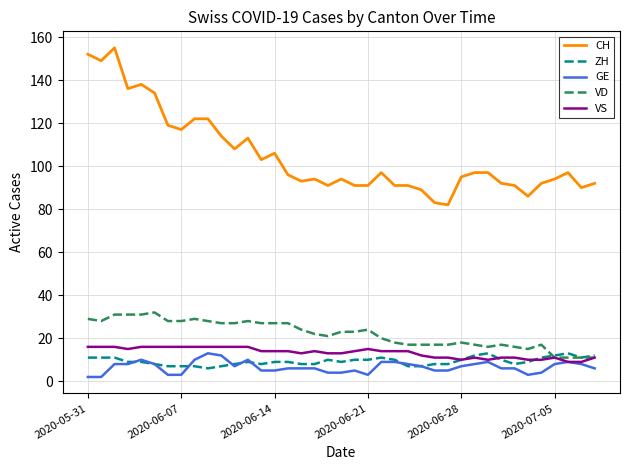

What is the sum of all VD values?

861